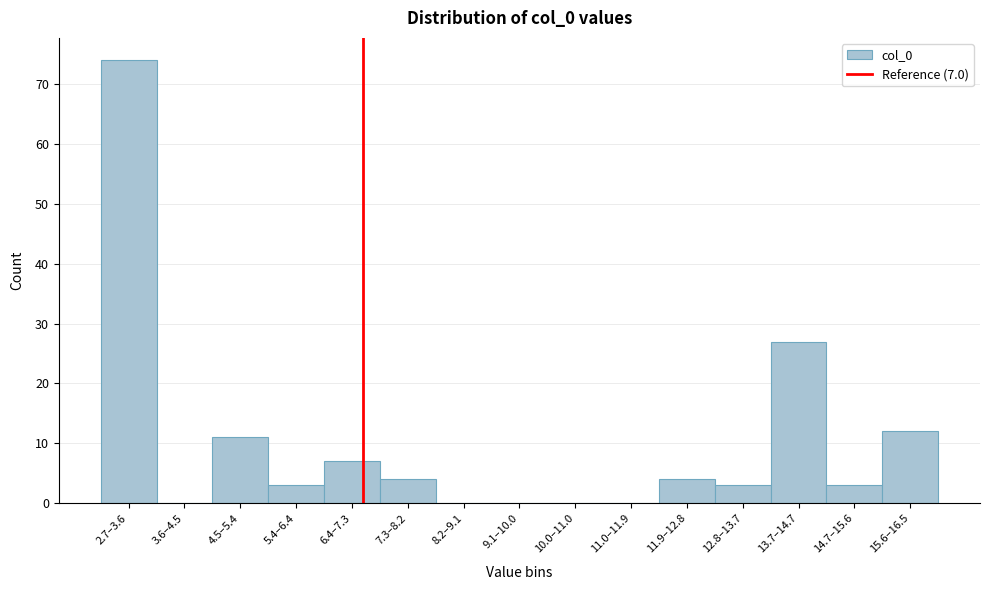

Reading left to right, extract all data points from this chart.

2.7–3.6=74	3.6–4.5=0	4.5–5.4=11	5.4–6.4=3	6.4–7.3=7	7.3–8.2=4	8.2–9.1=0	9.1–10.0=0	10.0–11.0=0	11.0–11.9=0	11.9–12.8=4	12.8–13.7=3	13.7–14.7=27	14.7–15.6=3	15.6–16.5=12